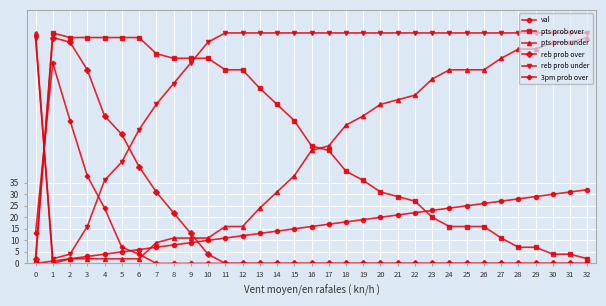

At which label does val reach its peak?

32